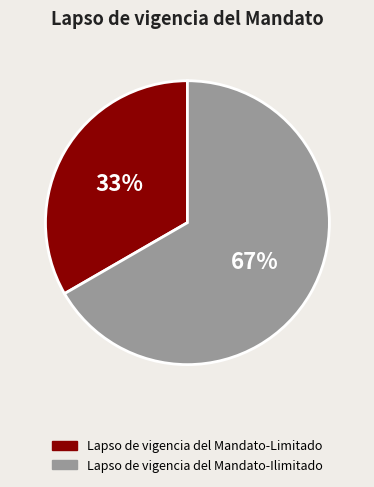

To the nearest percent, what portion does Lapso de vigencia del Mandato-Ilimitado represent?

67%